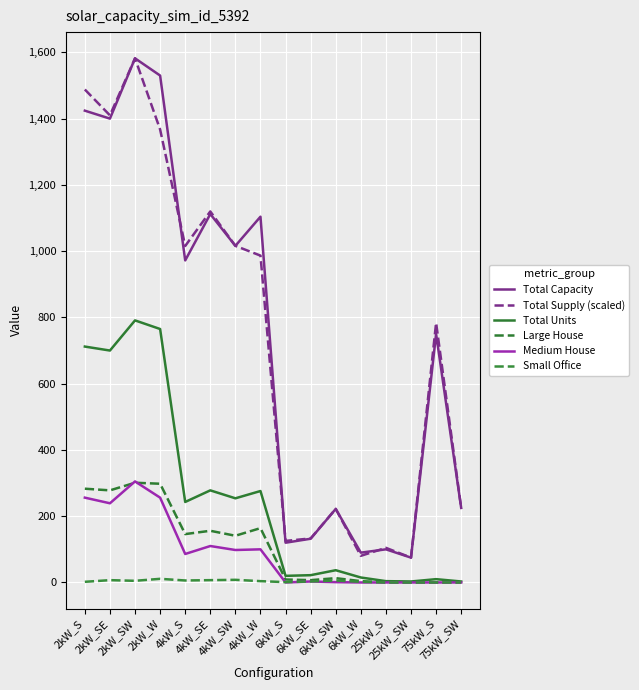

At which category is the sum across all series the highest?

2kW_SW